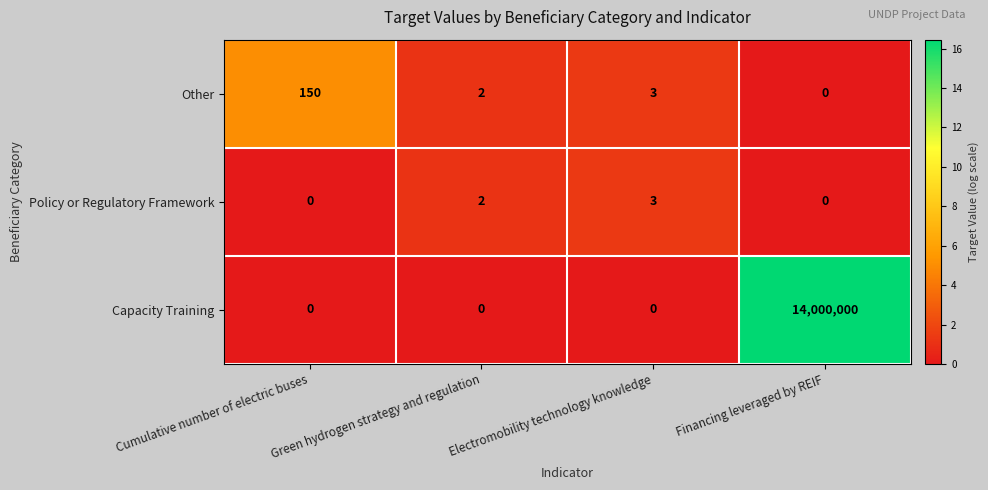

List the series in order of their peak value, highest first.

Capacity Training, Other, Policy or Regulatory Framework